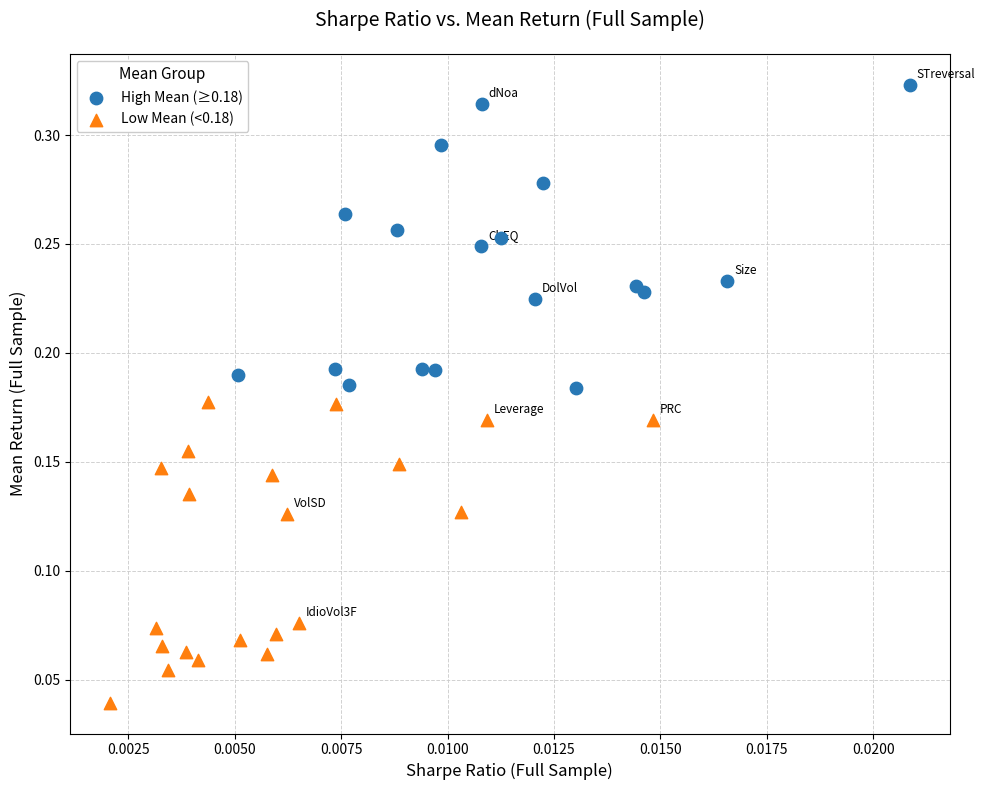

What are all the series names shown in the legend?

High Mean (≥0.18), Low Mean (<0.18)